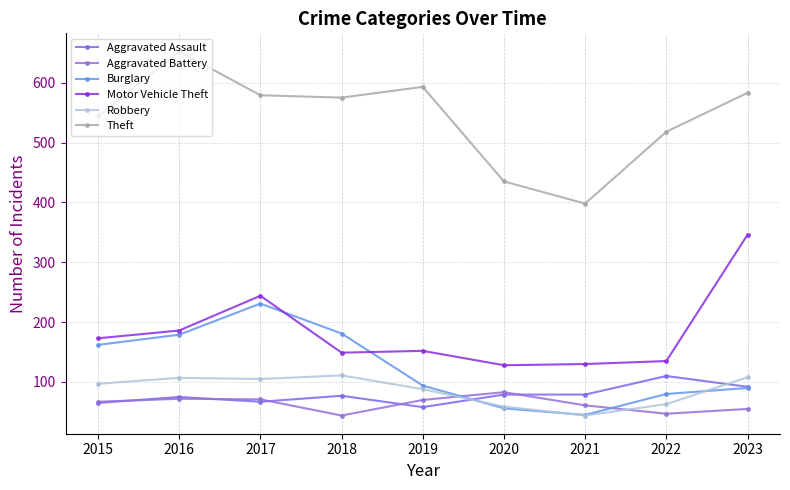

The value of Theft at 2016 is 1153. True or false?

False